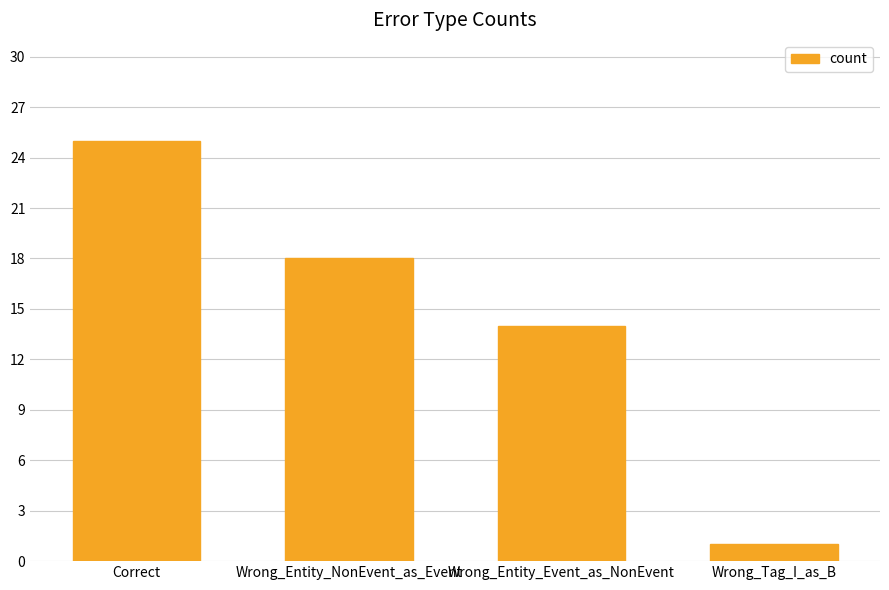

Read the value at Wrong_Entity_NonEvent_as_Event.

18